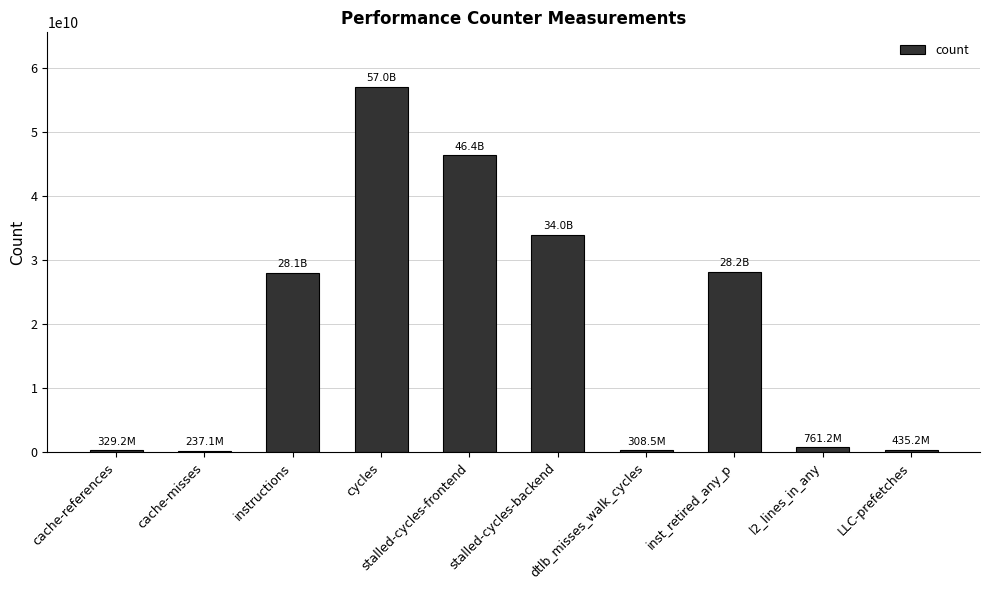

What is the label of the 6th bar from the right?

stalled-cycles-frontend